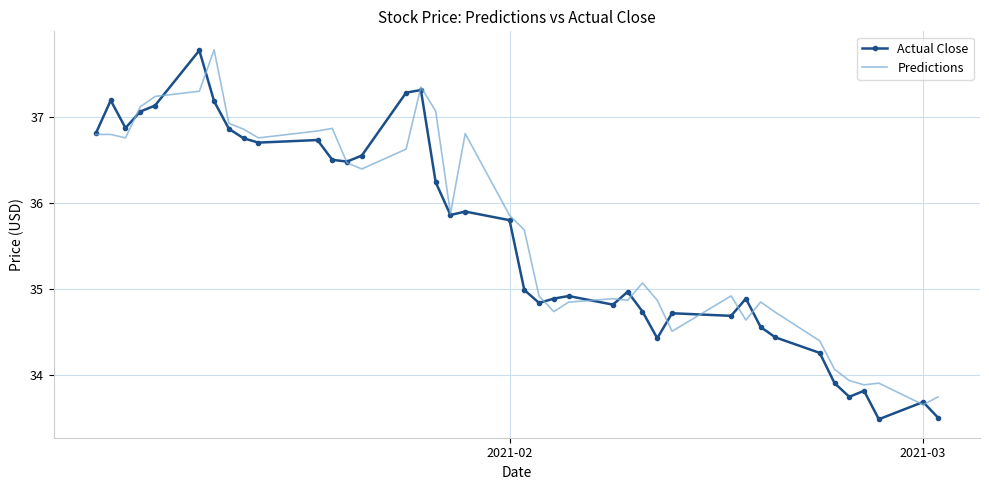

Which series has the widest spread of values?

Actual Close